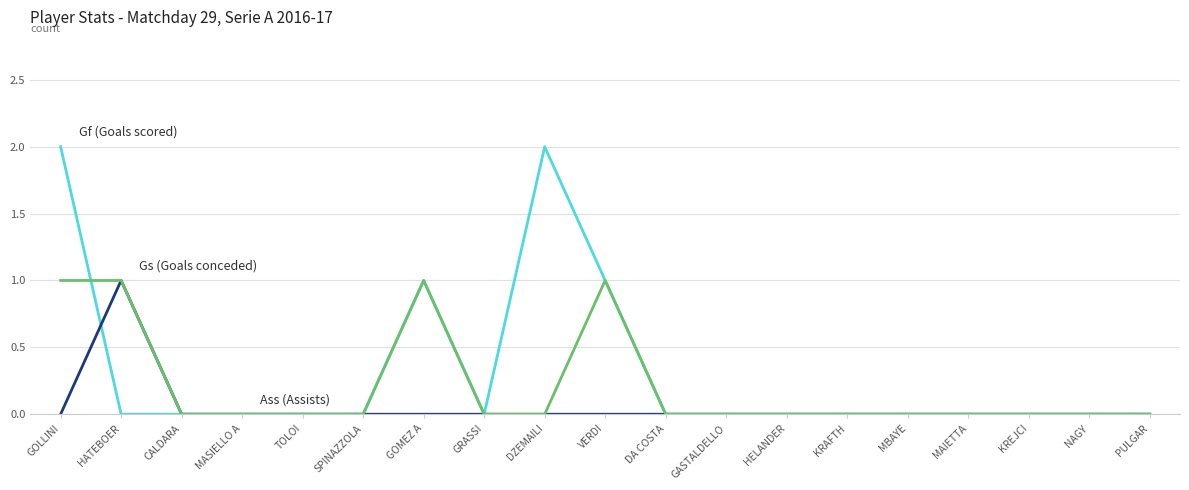

At which category is the sum across all series the highest?

GOLLINI